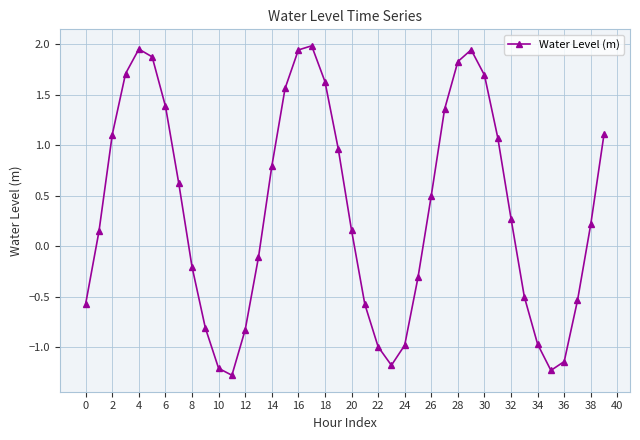

How many interior local peaks (higher than both neighbors) does the data have?

3